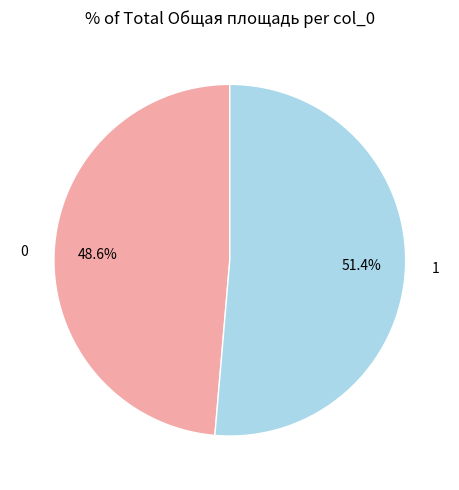

What percentage is the 0 slice, to the nearest percent?

49%